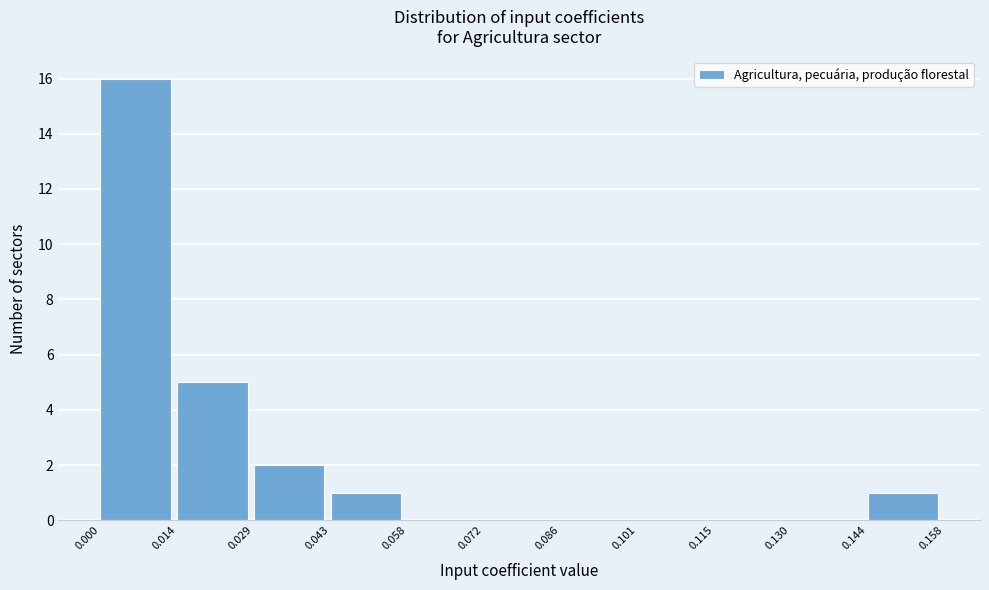

What is the height of the bar covering 0.144 to 0.158 on the x-axis? The values are not printed on the chart, so give them approximately, as read against the axis.

1